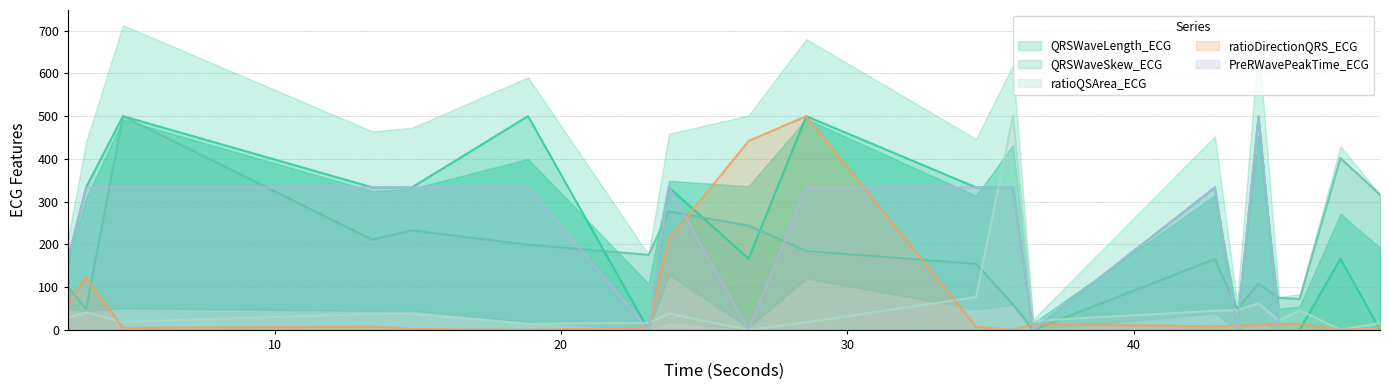

Reading left to right, what are all the values shown in this chart?

QRSWaveLength_ECG: 2.7890625=166.7	3.4140625=333.3	4.703125=500.0	13.4140625=333.3	14.796875=333.3	18.8515625=500.0	23.0625=0.0	23.7734375=333.3	26.5546875=166.7	28.5703125=500.0	34.5=333.3	35.7890625=333.3	36.4921875=0.0	42.84375=333.3	43.6171875=0.0	44.3671875=500.0	45.0859375=0.0	45.8046875=0.0	47.2265625=166.7	48.609375=0.0
QRSWaveSkew_ECG: 2.7890625=101.0	3.4140625=48.2	4.703125=500.0	13.4140625=211.0	14.796875=232.7	18.8515625=199.3	23.0625=175.5	23.7734375=277.2	26.5546875=243.7	28.5703125=184.4	34.5=154.6	35.7890625=59.6	36.4921875=0.0	42.84375=165.9	43.6171875=49.3	44.3671875=108.4	45.0859375=74.7	45.8046875=72.4	47.2265625=402.0	48.609375=316.3
ratioQSArea_ECG: 2.7890625=28.9	3.4140625=40.9	4.703125=18.6	13.4140625=37.3	14.796875=37.2	18.8515625=14.1	23.0625=16.4	23.7734375=38.1	26.5546875=0.0	28.5703125=17.7	34.5=76.7	35.7890625=500.0	36.4921875=21.0	42.84375=44.6	43.6171875=46.0	44.3671875=62.0	45.0859375=21.6	45.8046875=45.9	47.2265625=0.4	48.609375=16.1
ratioDirectionQRS_ECG: 2.7890625=59.5	3.4140625=123.3	4.703125=4.3	13.4140625=7.5	14.796875=2.2	18.8515625=0.0	23.0625=5.4	23.7734375=212.0	26.5546875=441.9	28.5703125=500.0	34.5=7.2	35.7890625=0.0	36.4921875=13.5	42.84375=8.0	43.6171875=9.5	44.3671875=11.0	45.0859375=13.6	45.8046875=13.8	47.2265625=0.0	48.609375=5.4
PreRWavePeakTime_ECG: 2.7890625=166.7	3.4140625=333.3	4.703125=333.3	13.4140625=333.3	14.796875=333.3	18.8515625=333.3	23.0625=0.0	23.7734375=333.3	26.5546875=0.0	28.5703125=333.3	34.5=333.3	35.7890625=333.3	36.4921875=0.0	42.84375=333.3	43.6171875=0.0	44.3671875=500.0	45.0859375=0.0	45.8046875=0.0	47.2265625=0.0	48.609375=0.0